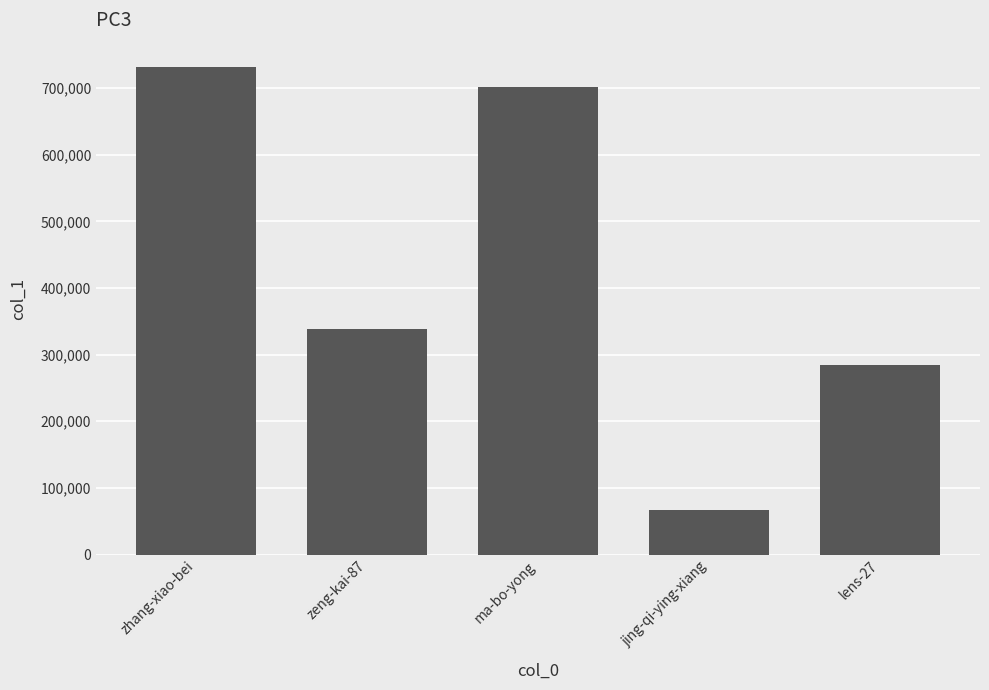

What is the sum of all values?

2123694